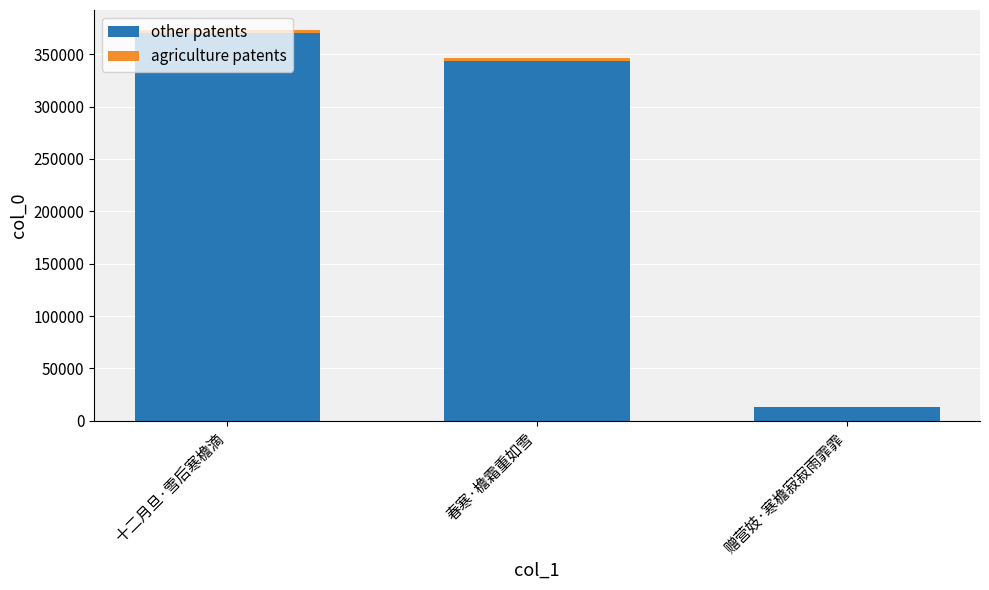

Where is other patents nearest to the value 191444?

春寒·檐霜重如雪